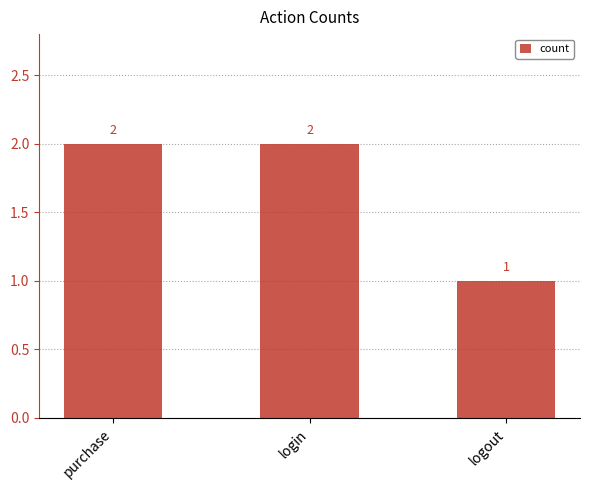

True or false: the data shows 2 at login.

True